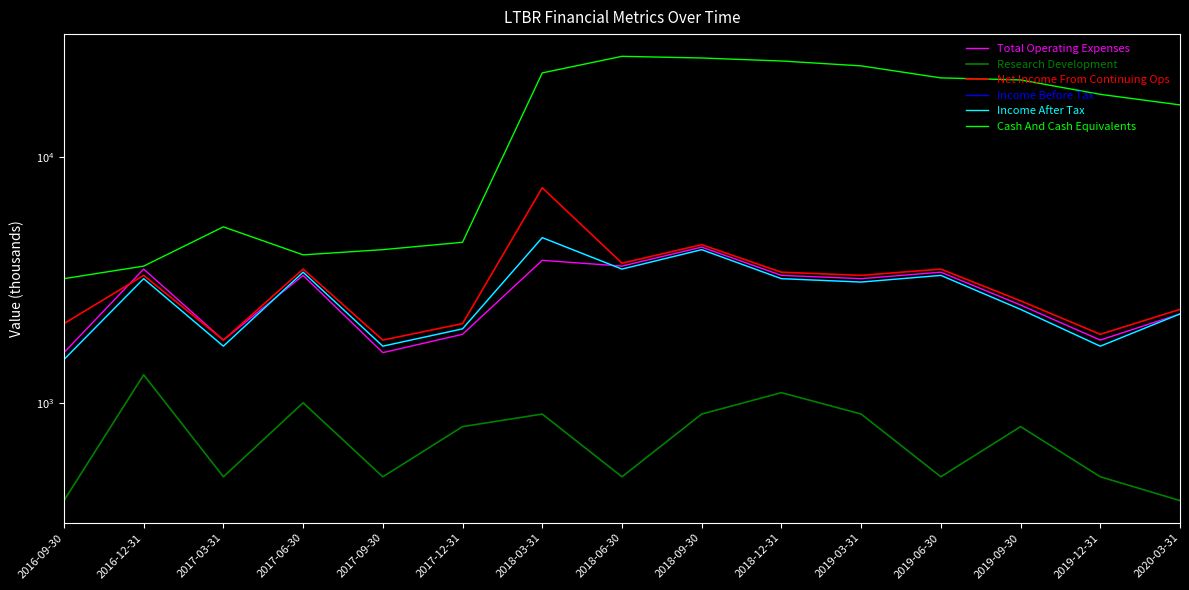

What is the value of the Total Operating Expenses point at the 1st from the left?

1600